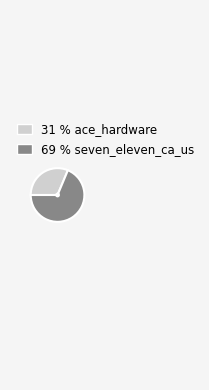

Is there a majority slice in this chart?

Yes